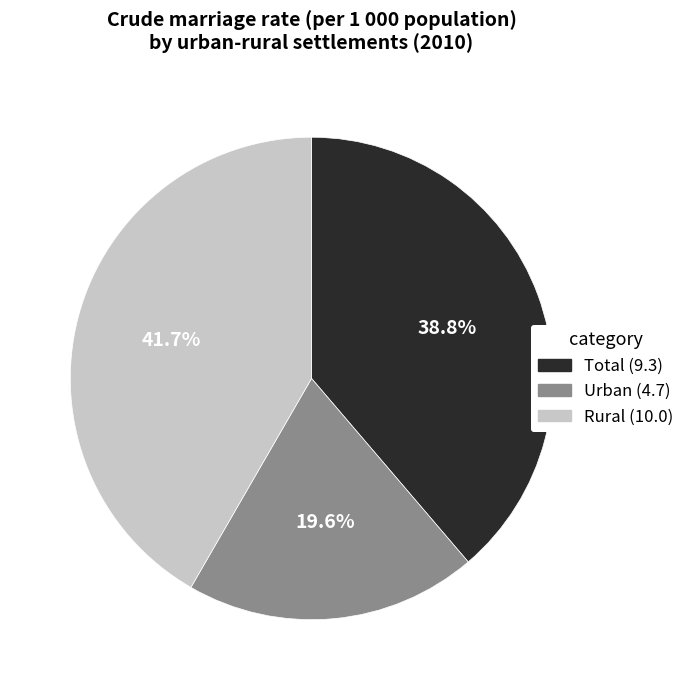

Between Rural and Total, which is larger?

Rural